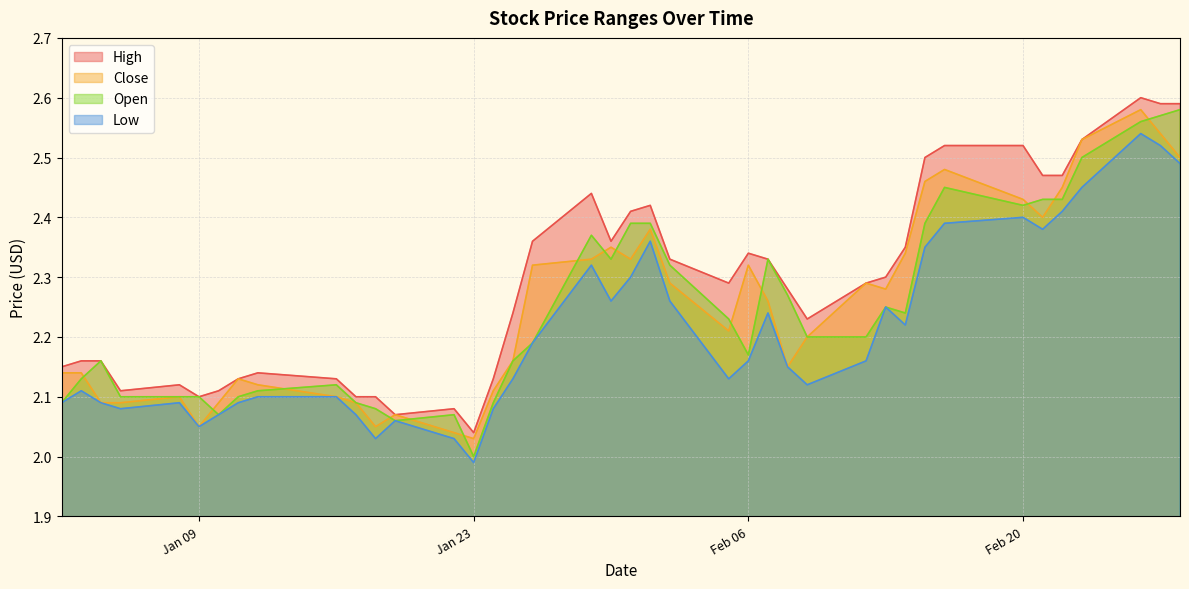

Which series has the largest total across all categories?

High